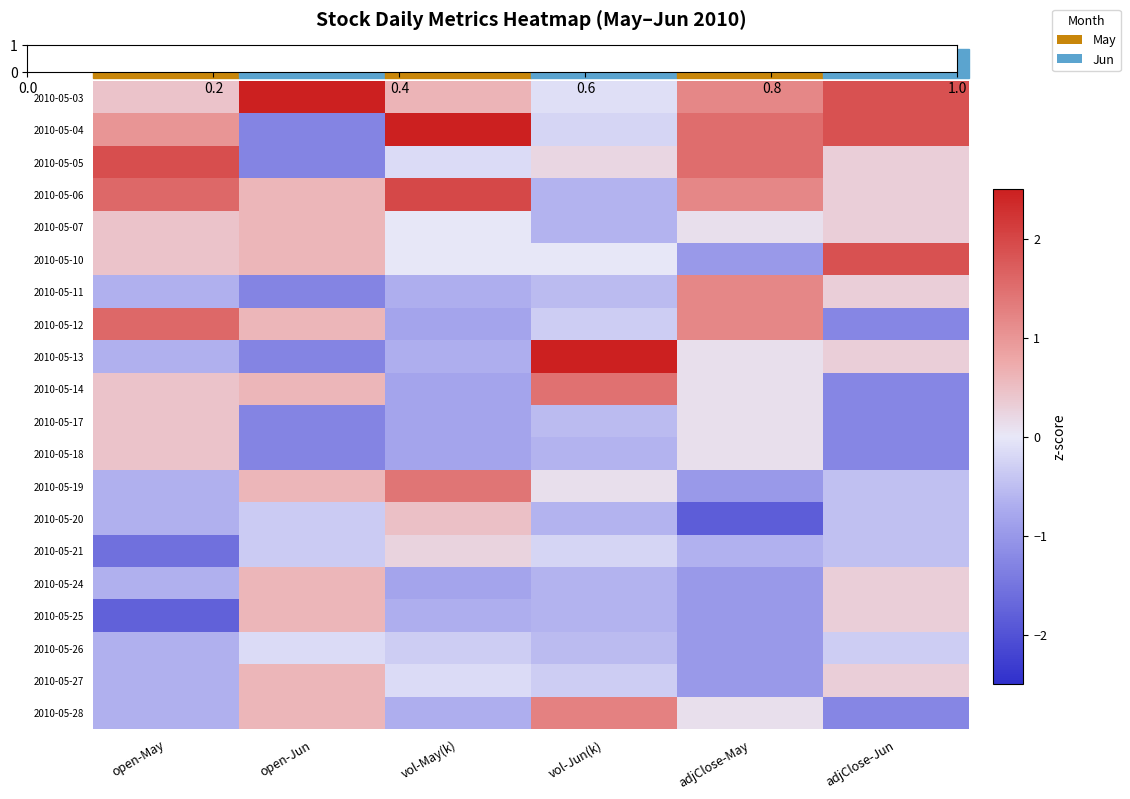

Reading right to left, extract all data points from this chart.

2010-05-03: adjClose-Jun=1.9	adjClose-May=1.2	vol-Jun(k)=-0.1	vol-May(k)=0.6	open-Jun=2.5	open-May=0.4
2010-05-04: adjClose-Jun=1.9	adjClose-May=1.5	vol-Jun(k)=-0.2	vol-May(k)=2.5	open-Jun=-1.3	open-May=1.0
2010-05-05: adjClose-Jun=0.3	adjClose-May=1.5	vol-Jun(k)=0.2	vol-May(k)=-0.1	open-Jun=-1.3	open-May=1.9
2010-05-06: adjClose-Jun=0.3	adjClose-May=1.2	vol-Jun(k)=-0.6	vol-May(k)=2.0	open-Jun=0.6	open-May=1.6
2010-05-07: adjClose-Jun=0.3	adjClose-May=0.1	vol-Jun(k)=-0.6	vol-May(k)=-0.0	open-Jun=0.6	open-May=0.4
2010-05-10: adjClose-Jun=1.9	adjClose-May=-1.0	vol-Jun(k)=-0.0	vol-May(k)=-0.0	open-Jun=0.6	open-May=0.4
2010-05-11: adjClose-Jun=0.3	adjClose-May=1.2	vol-Jun(k)=-0.5	vol-May(k)=-0.7	open-Jun=-1.3	open-May=-0.7
2010-05-12: adjClose-Jun=-1.3	adjClose-May=1.2	vol-Jun(k)=-0.3	vol-May(k)=-0.8	open-Jun=0.6	open-May=1.6
2010-05-13: adjClose-Jun=0.3	adjClose-May=0.1	vol-Jun(k)=2.5	vol-May(k)=-0.7	open-Jun=-1.3	open-May=-0.7
2010-05-14: adjClose-Jun=-1.3	adjClose-May=0.1	vol-Jun(k)=1.5	vol-May(k)=-0.8	open-Jun=0.6	open-May=0.4
2010-05-17: adjClose-Jun=-1.3	adjClose-May=0.1	vol-Jun(k)=-0.5	vol-May(k)=-0.8	open-Jun=-1.3	open-May=0.4
2010-05-18: adjClose-Jun=-1.3	adjClose-May=0.1	vol-Jun(k)=-0.6	vol-May(k)=-0.8	open-Jun=-1.3	open-May=0.4
2010-05-19: adjClose-Jun=-0.5	adjClose-May=-1.0	vol-Jun(k)=0.1	vol-May(k)=1.4	open-Jun=0.6	open-May=-0.7
2010-05-20: adjClose-Jun=-0.5	adjClose-May=-1.9	vol-Jun(k)=-0.6	vol-May(k)=0.5	open-Jun=-0.3	open-May=-0.7
2010-05-21: adjClose-Jun=-0.5	adjClose-May=-0.7	vol-Jun(k)=-0.2	vol-May(k)=0.2	open-Jun=-0.3	open-May=-1.6
2010-05-24: adjClose-Jun=0.3	adjClose-May=-1.0	vol-Jun(k)=-0.6	vol-May(k)=-0.8	open-Jun=0.6	open-May=-0.7
2010-05-25: adjClose-Jun=0.3	adjClose-May=-1.0	vol-Jun(k)=-0.6	vol-May(k)=-0.7	open-Jun=0.6	open-May=-1.8
2010-05-26: adjClose-Jun=-0.3	adjClose-May=-1.0	vol-Jun(k)=-0.5	vol-May(k)=-0.3	open-Jun=-0.2	open-May=-0.7
2010-05-27: adjClose-Jun=0.3	adjClose-May=-1.0	vol-Jun(k)=-0.3	vol-May(k)=-0.1	open-Jun=0.6	open-May=-0.7
2010-05-28: adjClose-Jun=-1.3	adjClose-May=0.1	vol-Jun(k)=1.3	vol-May(k)=-0.7	open-Jun=0.6	open-May=-0.7